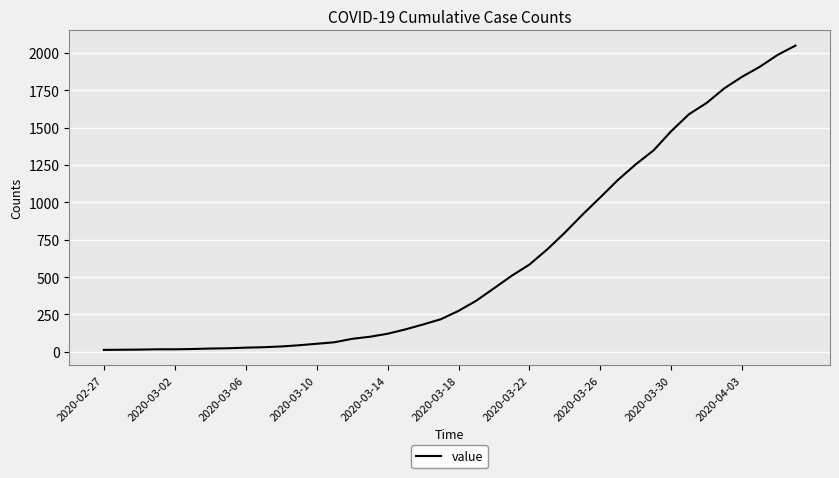

What is the difference between the maximum and minimum values?

2036